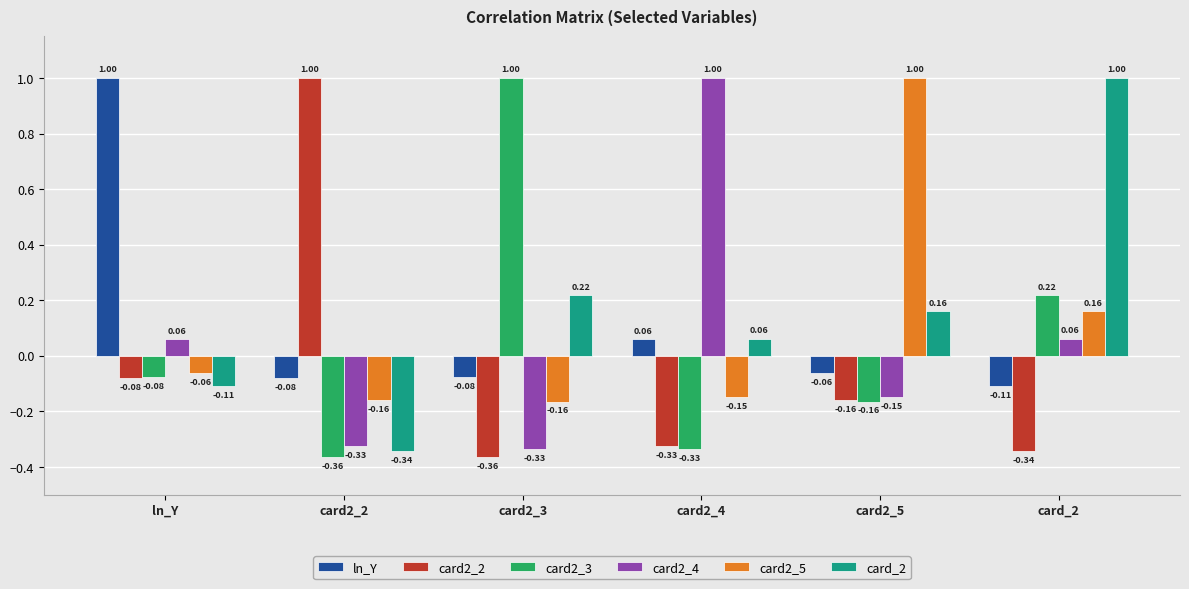

At which category is the sum across all series the highest?

card_2